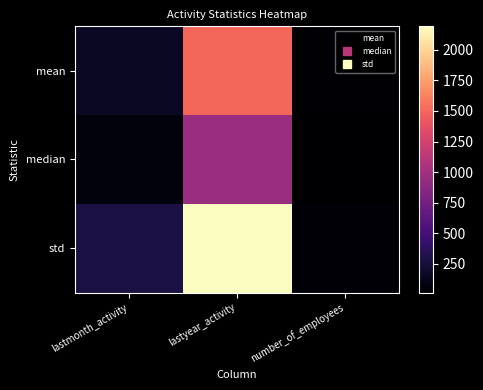

Rank the series by their average value, from highest to lowest.

std, mean, median